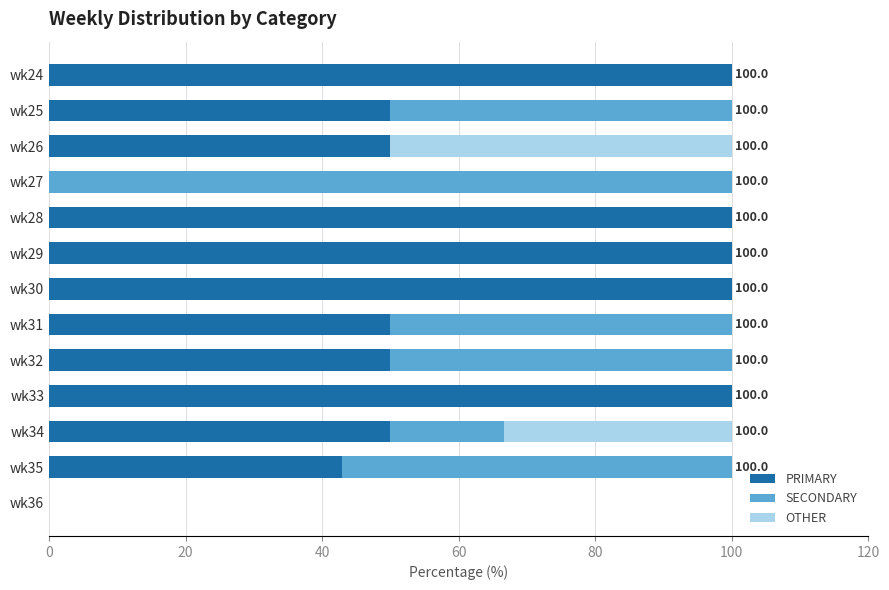

What is the total value across all series at wk30?

100.0